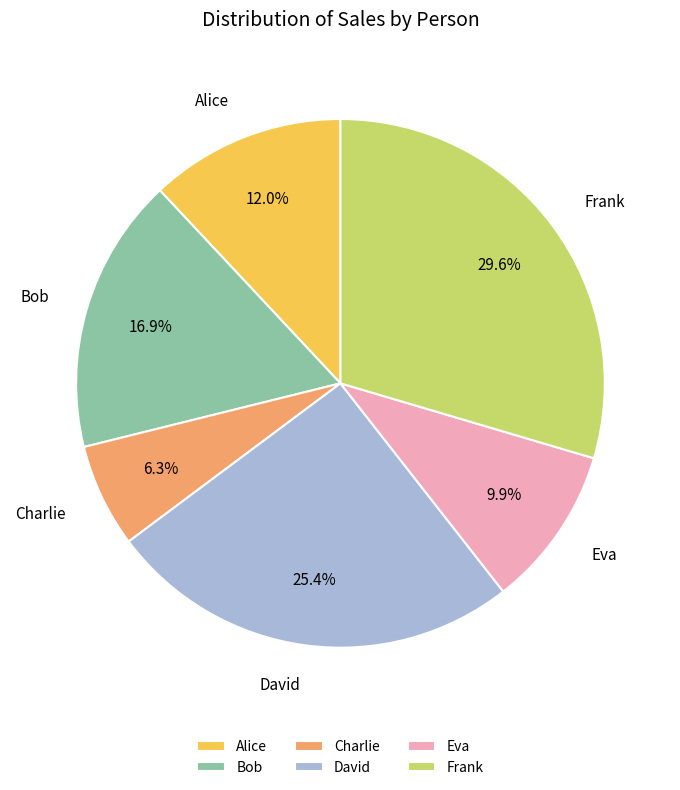

What is the smallest slice in the pie chart?

Charlie